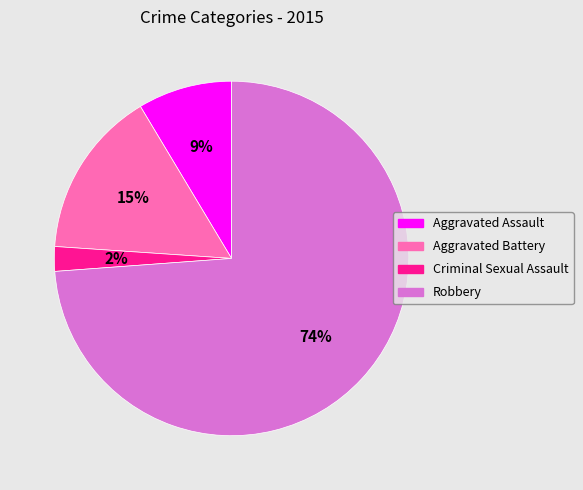

What is the smallest slice in the pie chart?

Criminal Sexual Assault